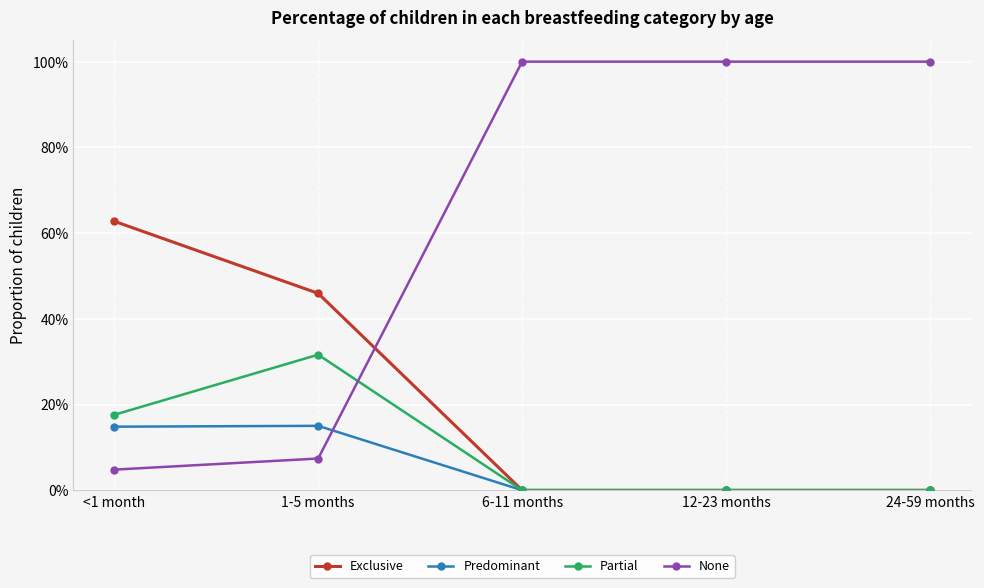

What are all the series names shown in the legend?

Exclusive, Predominant, Partial, None